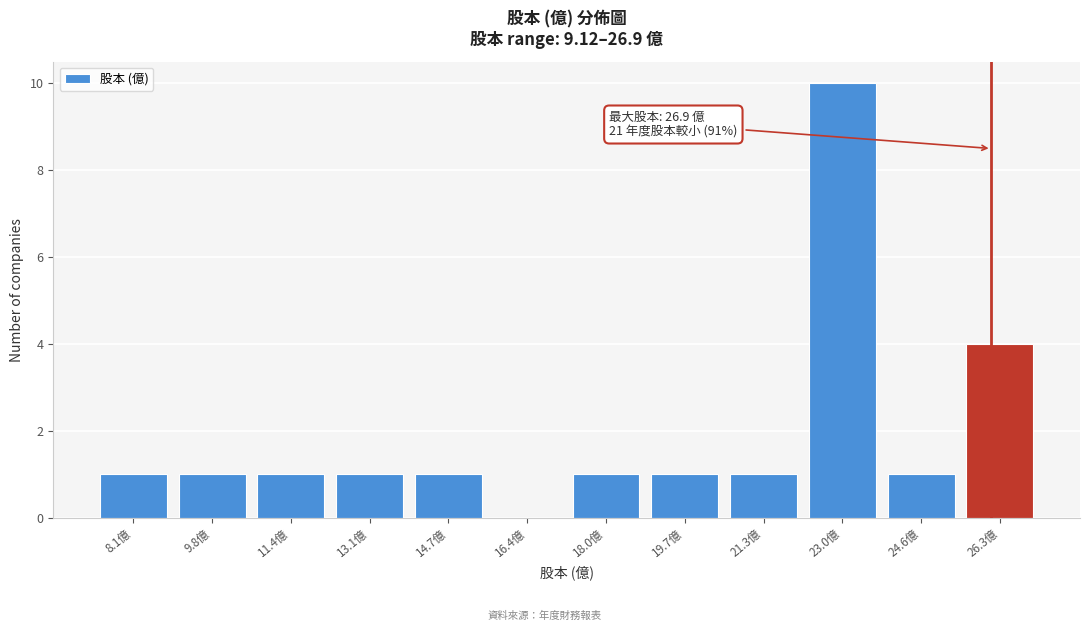

Reading right to left, what are all the values shown in this chart?

26.3億=4	24.6億=1	23.0億=10	21.3億=1	19.7億=1	18.0億=1	16.4億=0	14.7億=1	13.1億=1	11.4億=1	9.8億=1	8.1億=1